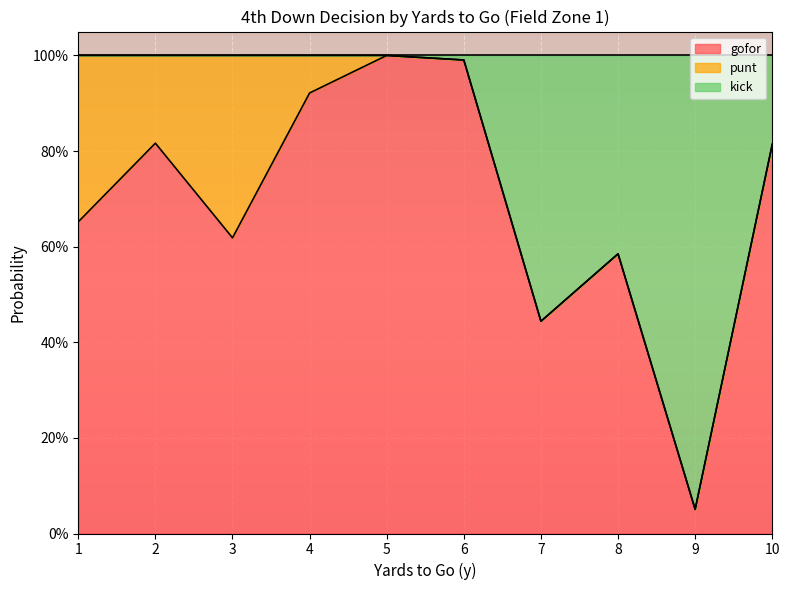

What are all the series names shown in the legend?

gofor, punt, kick